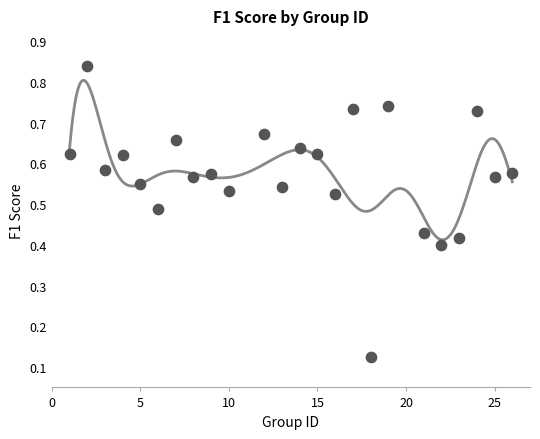

What is the range of X values (max minus min)?

25.0